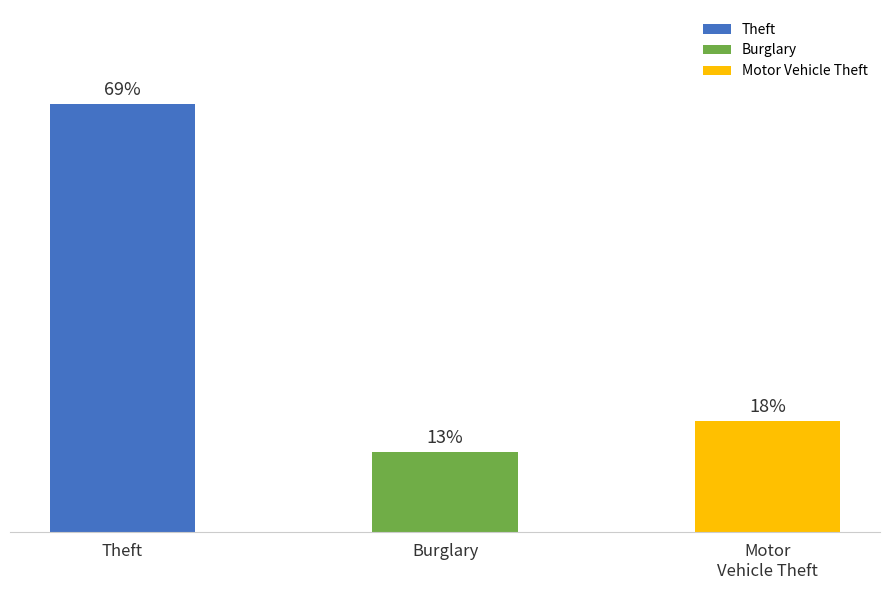

True or false: the data shows 18 at Motor
Vehicle Theft.

True